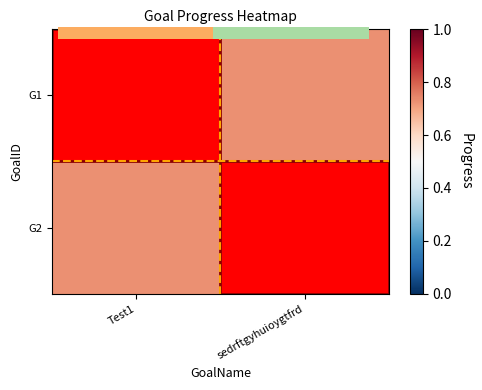

True or false: 0.0 has a value of 1.0 at 1.0.

False